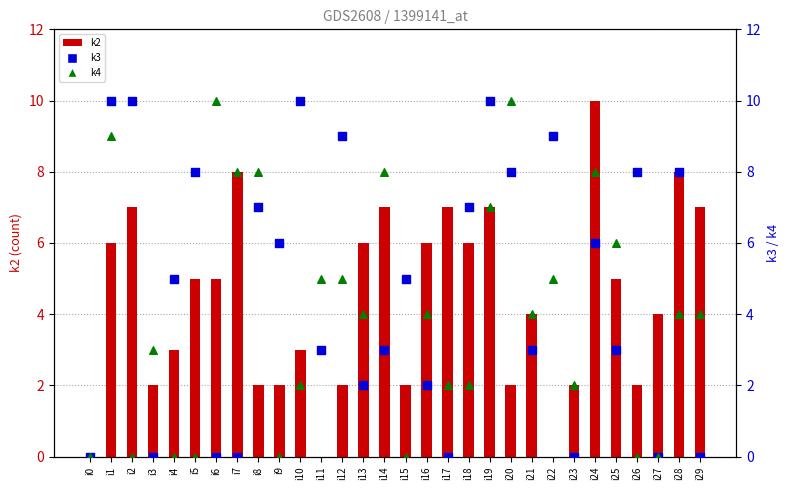

Is the value of k3 at i29 greater than the value of k4 at i27?

No